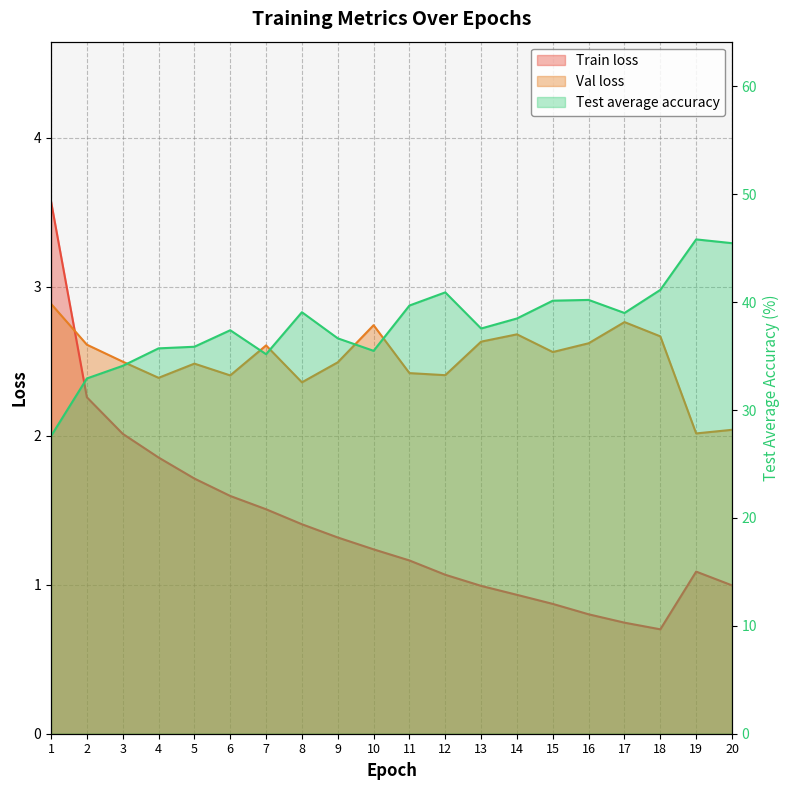

How many series are shown in this chart?

3